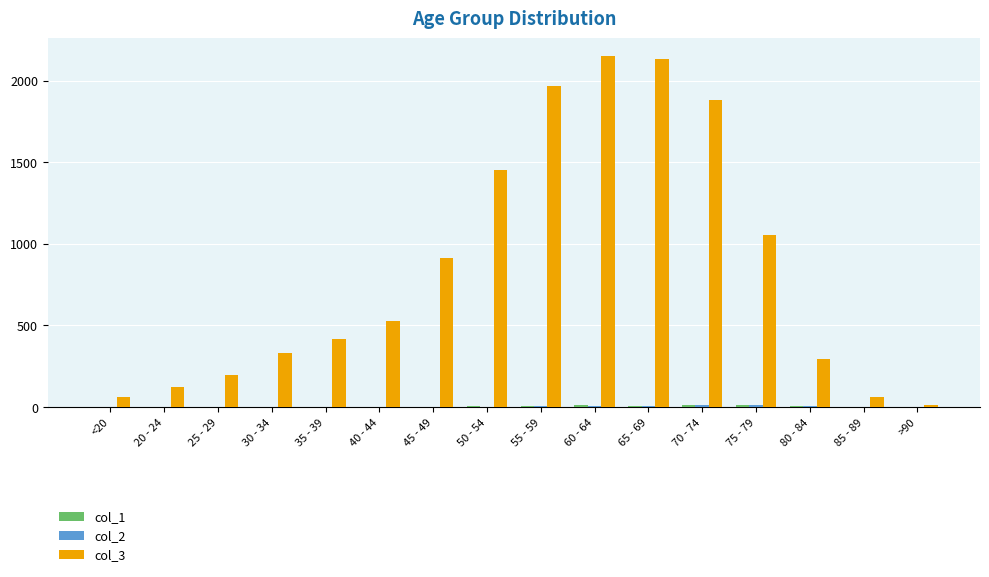

Count the number of categories in the chart.

16